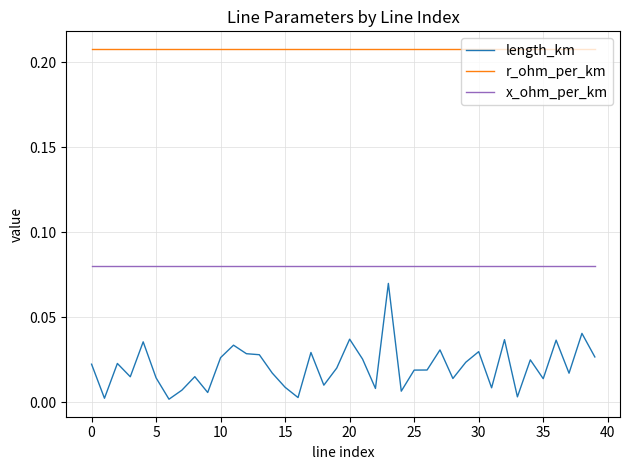

True or false: length_km and x_ohm_per_km cross at least once.

False